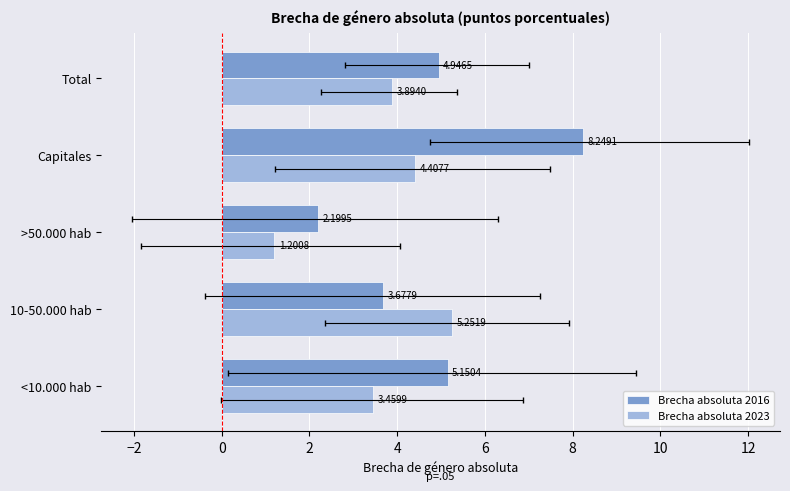

How many bars are there in total?

10